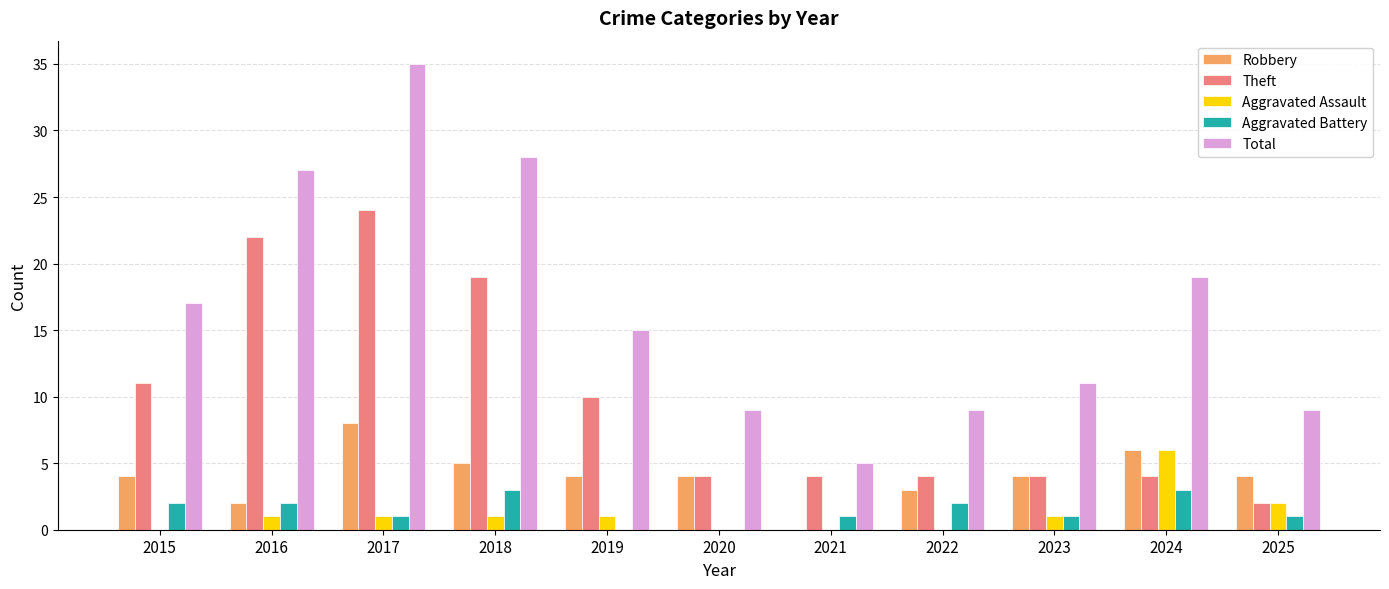

Count the number of categories in the chart.

11